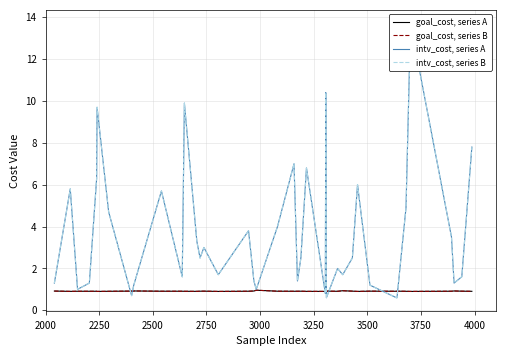

How many interior local valleys does the intv_cost, series B series have?

11